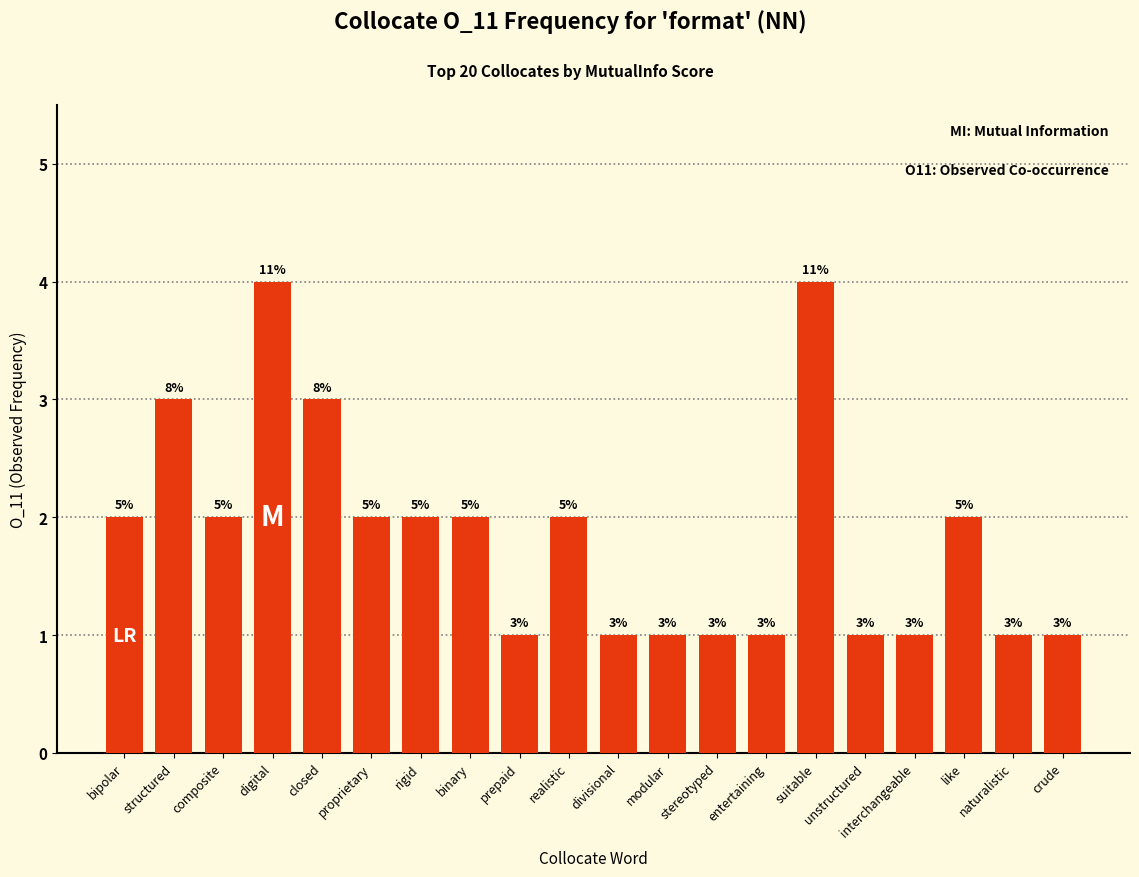

The chart shows a value of 5 at closed. True or false?

False